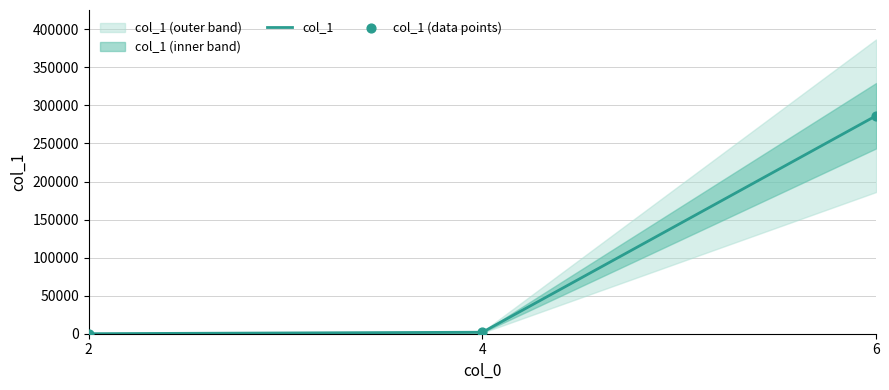

Between 2 and 6, which is larger?

6